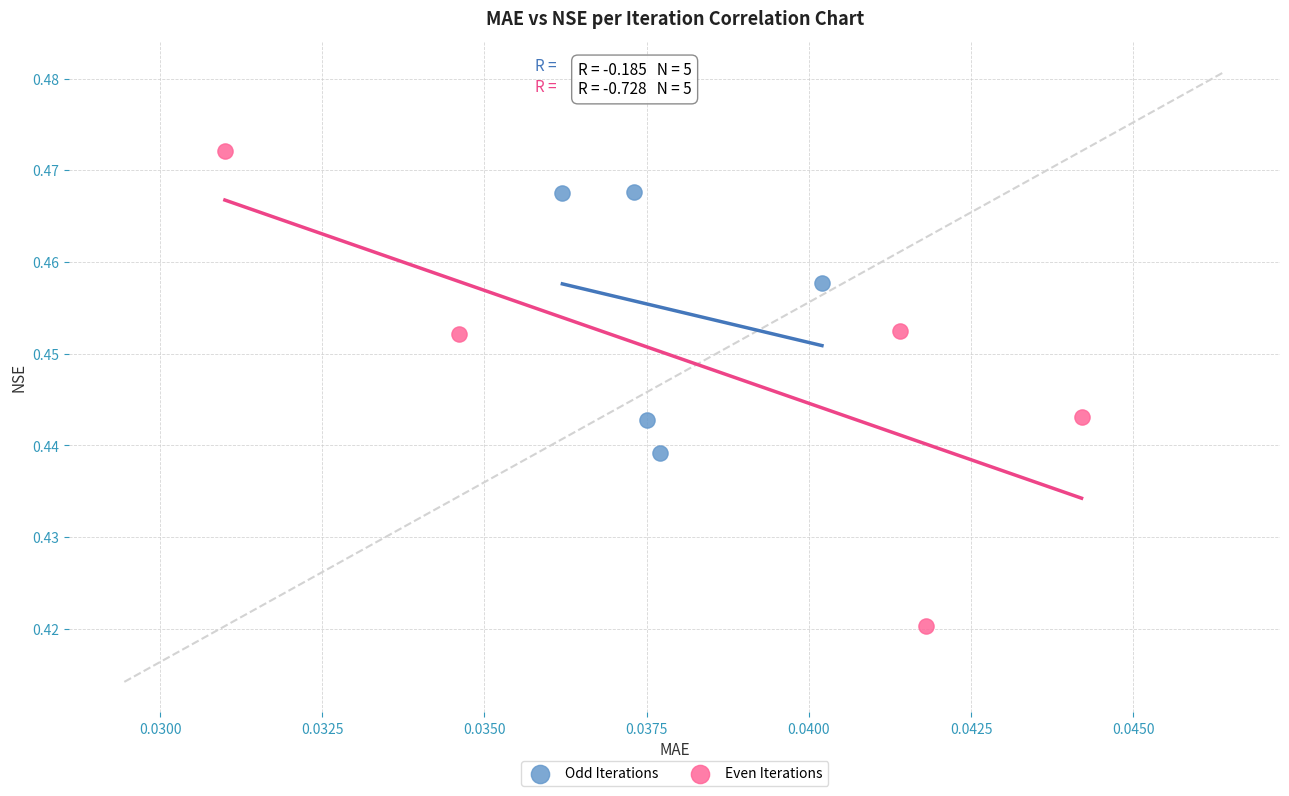

Which series reaches the maximum Y coordinate?

Even Iterations